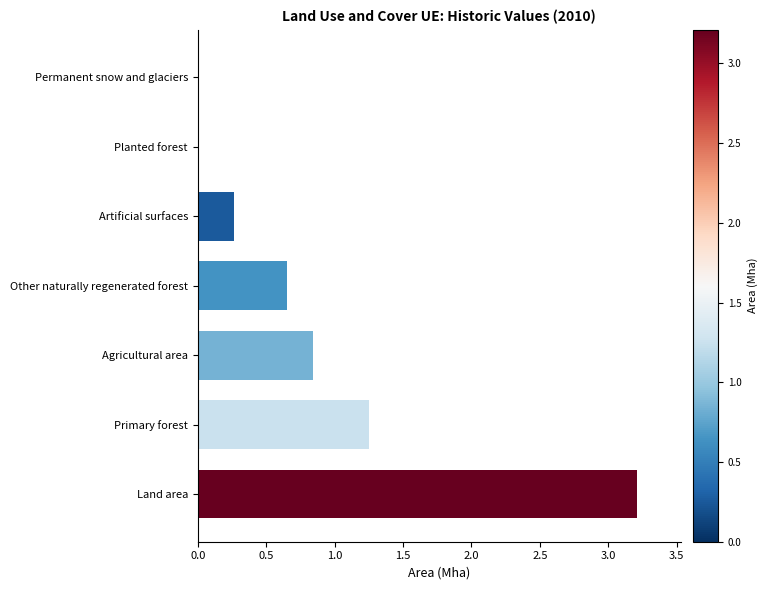

Reading left to right, extract all data points from this chart.

3.2	1.3	0.8	0.7	0.3	0.0	0.0